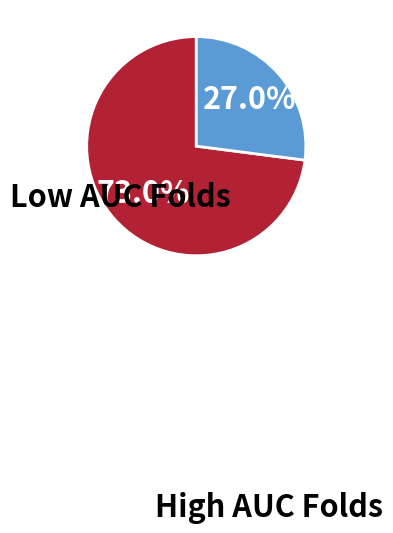

Does any single category account for the majority?

Yes